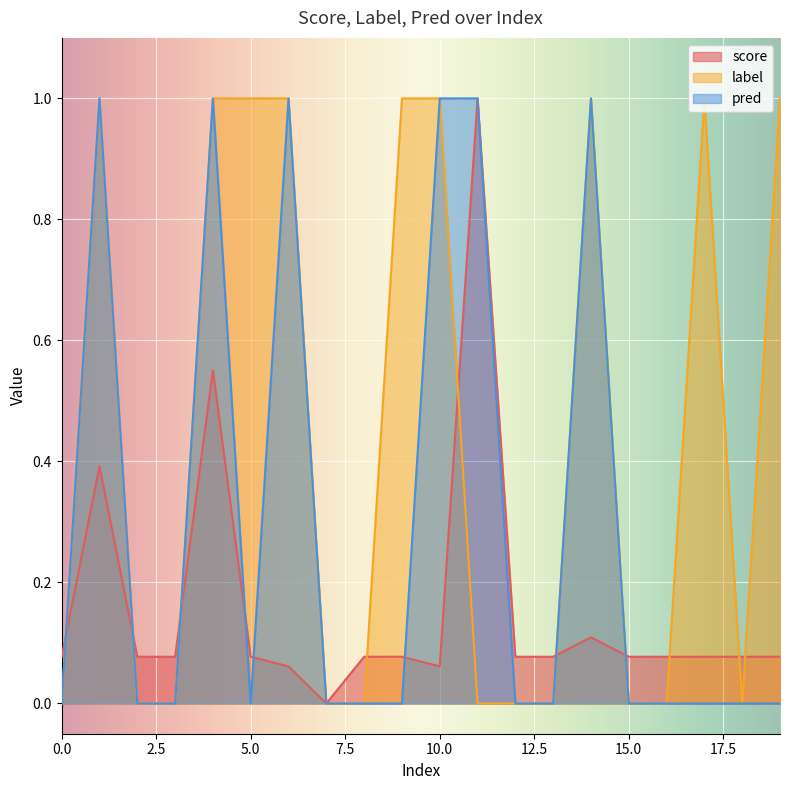

Reading left to right, list all the values displayed in this chart.

score: 0=0.1	1=0.4	2=0.1	3=0.1	4=0.6	5=0.1	6=0.1	7=0.0	8=0.1	9=0.1	10=0.1	11=1.0	12=0.1	13=0.1	14=0.1	15=0.1	16=0.1	17=0.1	18=0.1	19=0.1
label: 0=0.0	1=1.0	2=0.0	3=0.0	4=1.0	5=1.0	6=1.0	7=0.0	8=0.0	9=1.0	10=1.0	11=0.0	12=0.0	13=0.0	14=1.0	15=0.0	16=0.0	17=1.0	18=0.0	19=1.0
pred: 0=0.0	1=1.0	2=0.0	3=0.0	4=1.0	5=0.0	6=1.0	7=0.0	8=0.0	9=0.0	10=1.0	11=1.0	12=0.0	13=0.0	14=1.0	15=0.0	16=0.0	17=0.0	18=0.0	19=0.0